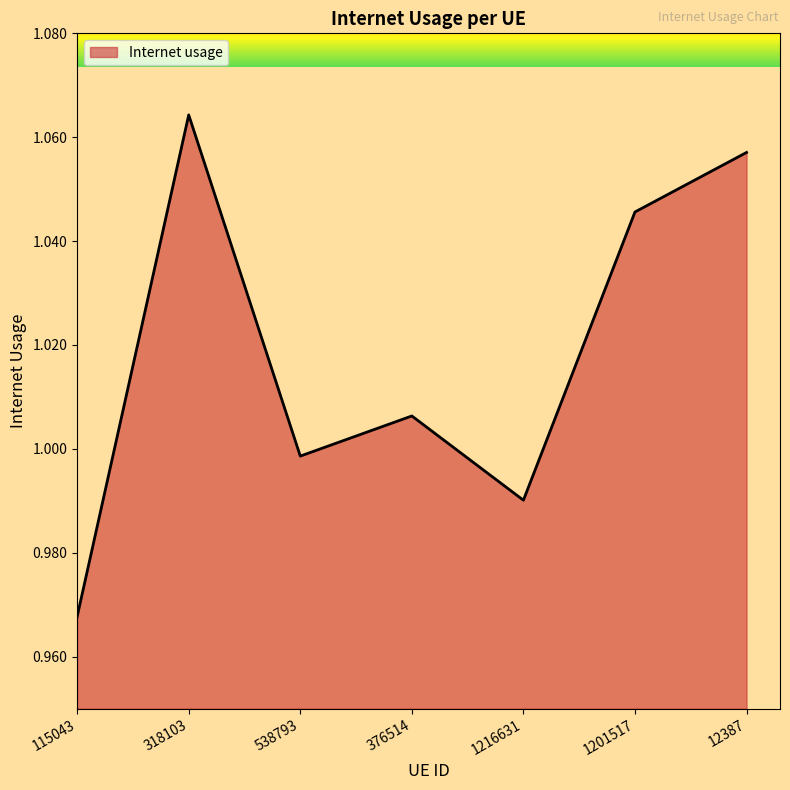

At which category does the chart reach its peak across all series?

318103